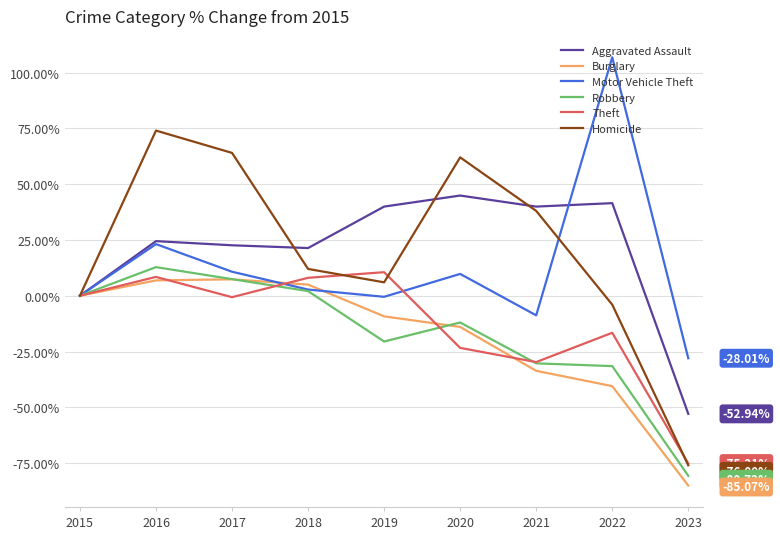

What is the spread (max minus min) of values at 2020?

85.4